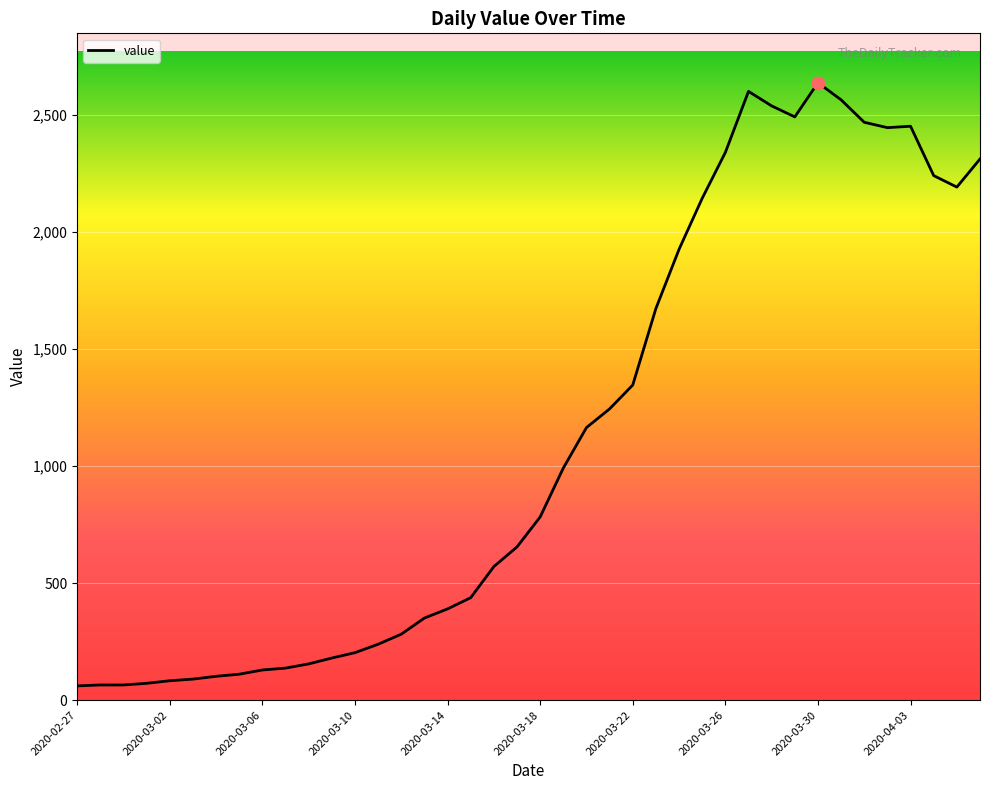

What is the difference between the maximum and minimum values?

2578